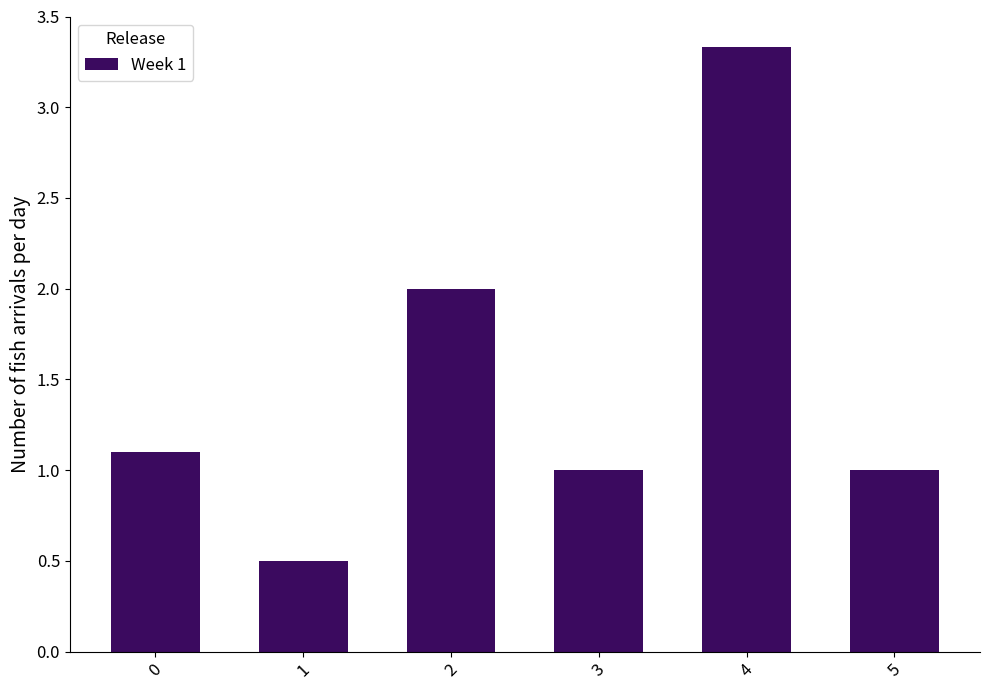

What is the ratio of the value at 3 to the value at 0?

0.9